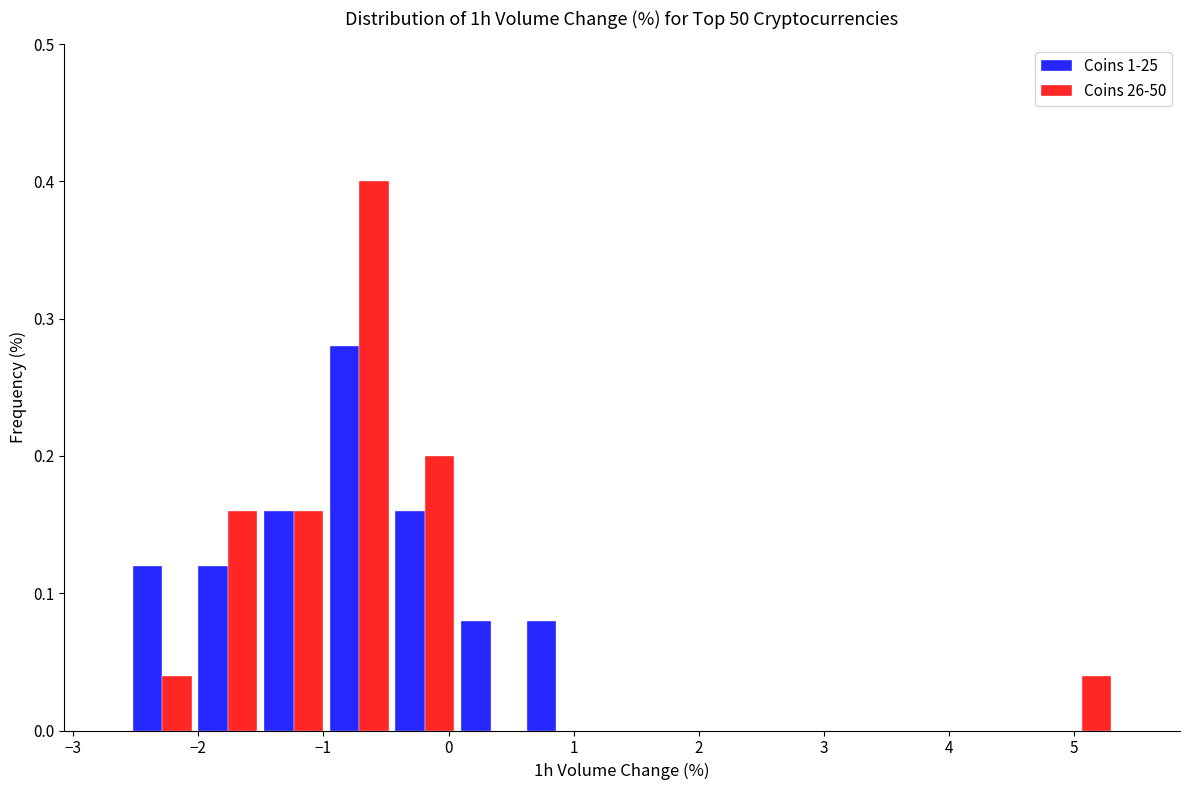

In the Coins 26-50 series, which range on the x-axis has the tallest bar?

-1.0 to -0.5